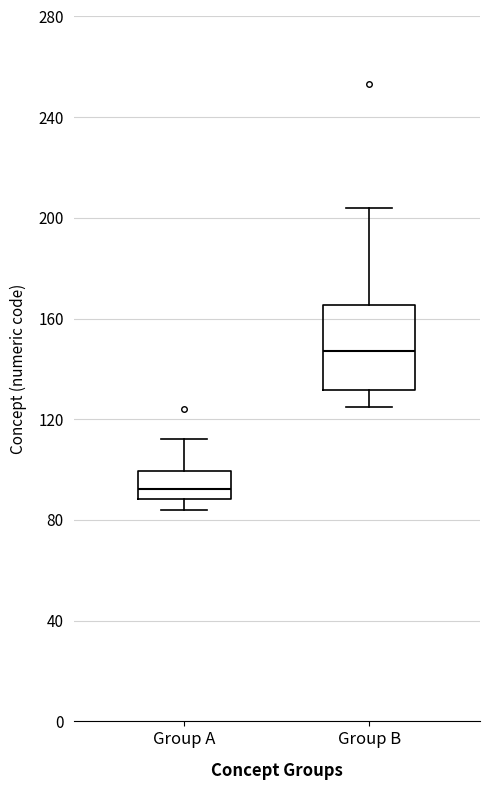

Which box has the highest median line?

Group B